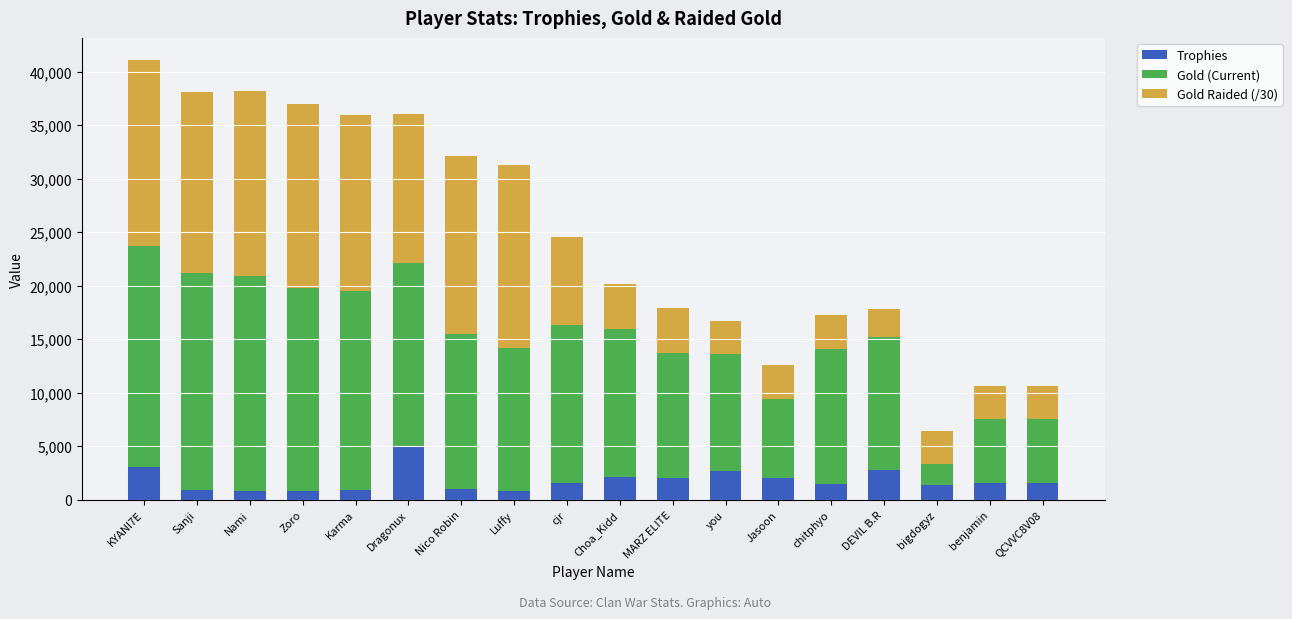

What is the difference between the maximum and minimum values in the Trophies series?

4138.0